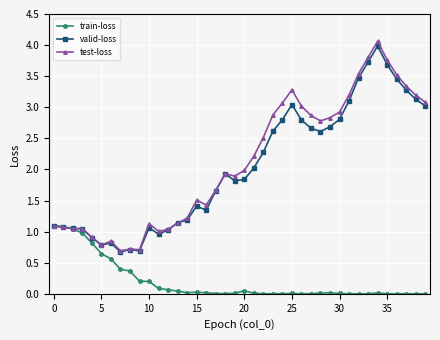

How many times do train-loss and test-loss cross each other?

1